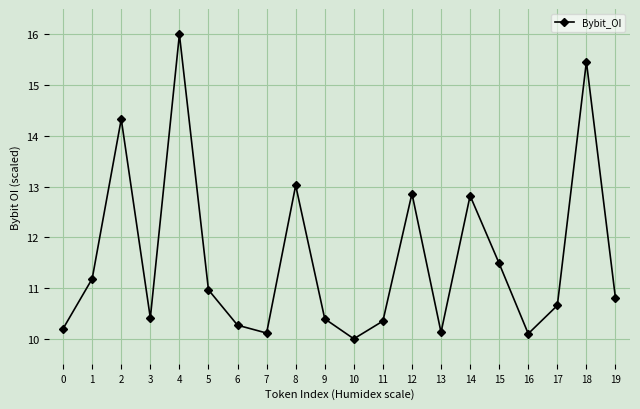

What is the difference between the maximum and second lowest values?

5.9